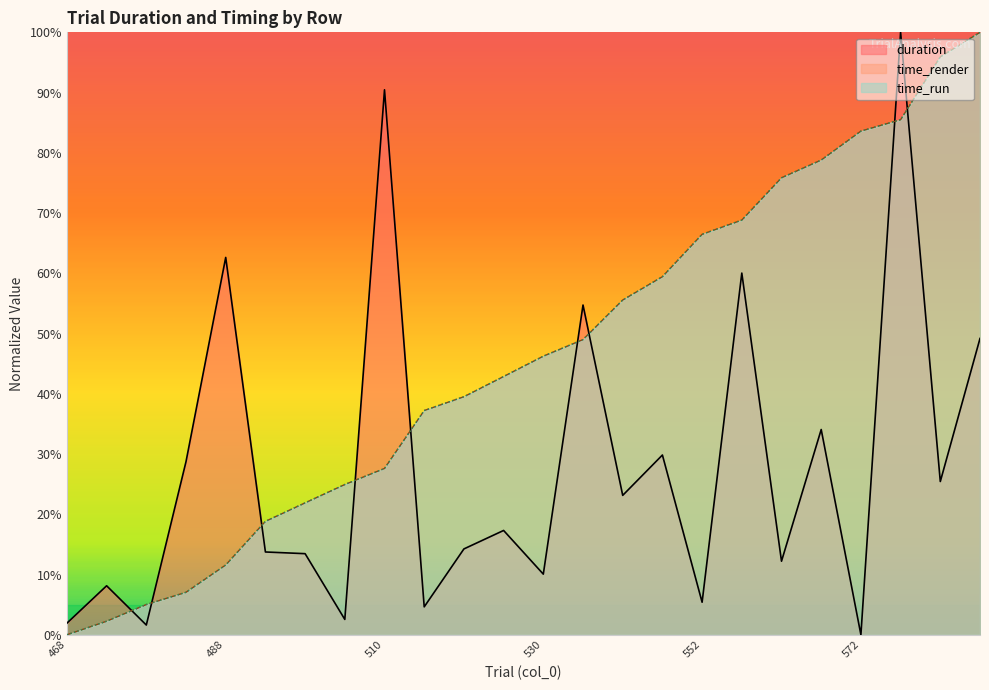

At how many categories does at least one series exceed 97?

2